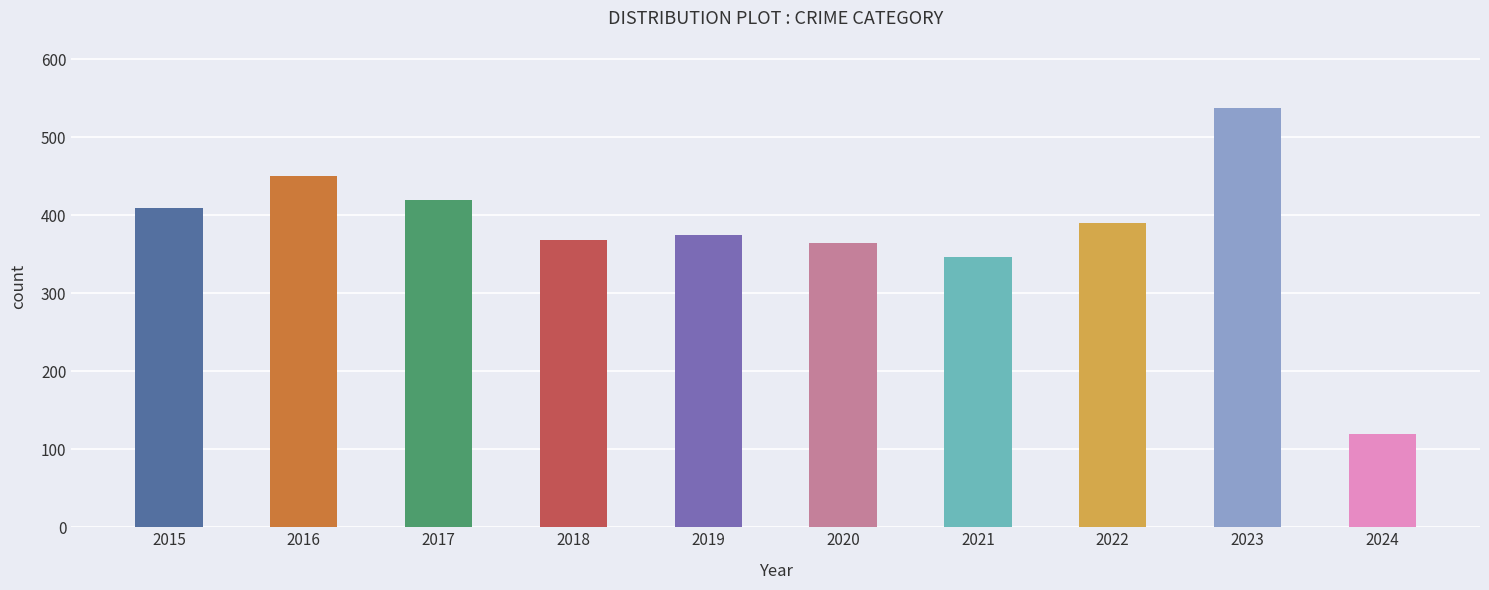

What is the difference between the second highest and second lowest values?

105